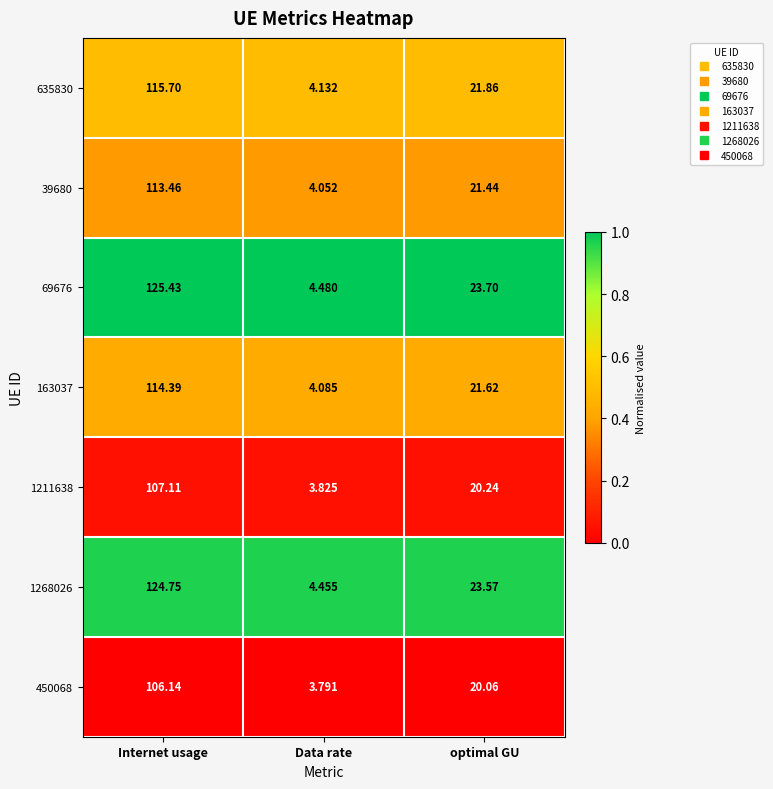

At which category is the sum across all series the highest?

Internet usage